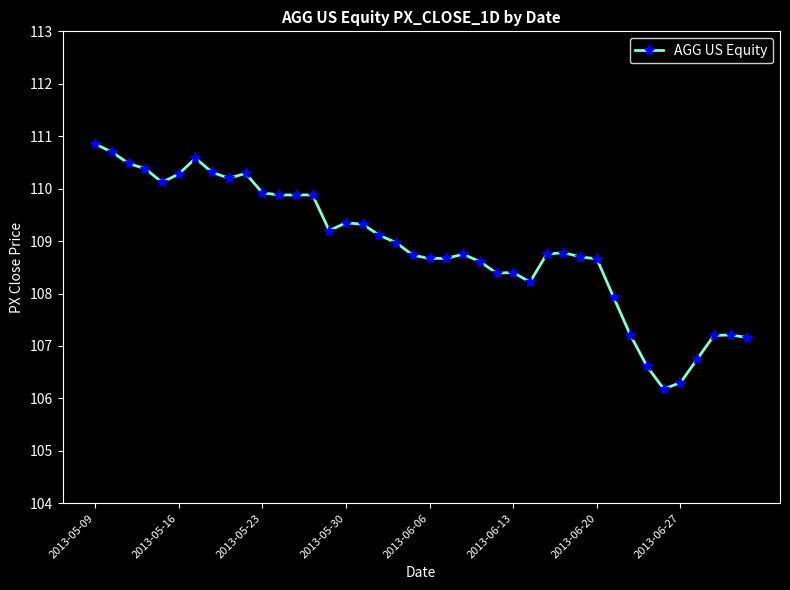

What is the value of the 15th point from the left?

109.2